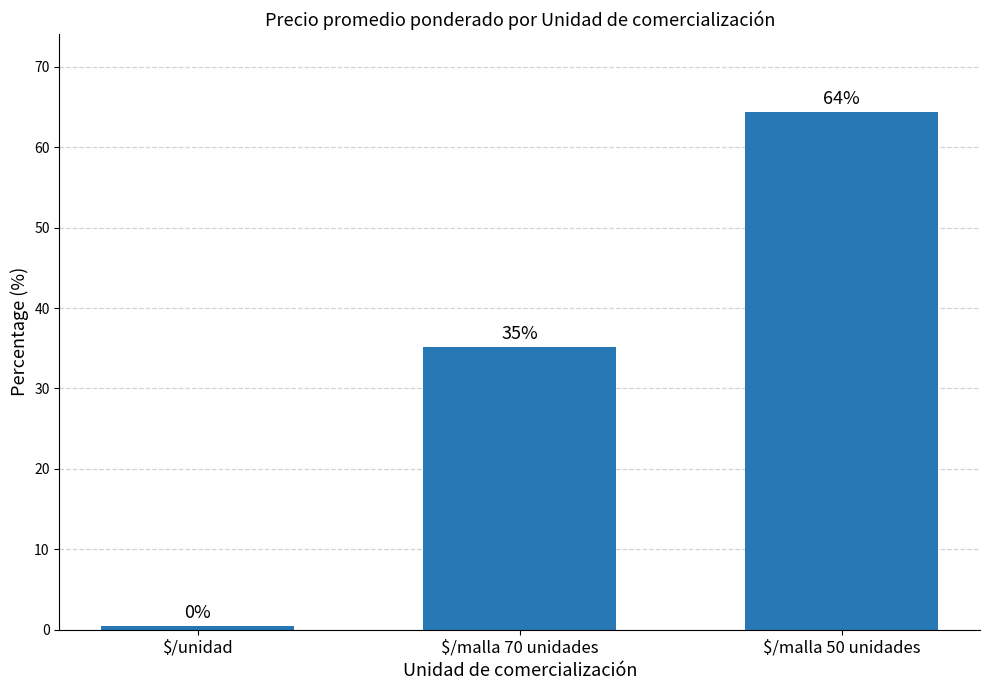

What is the greatest value displayed?

64.4